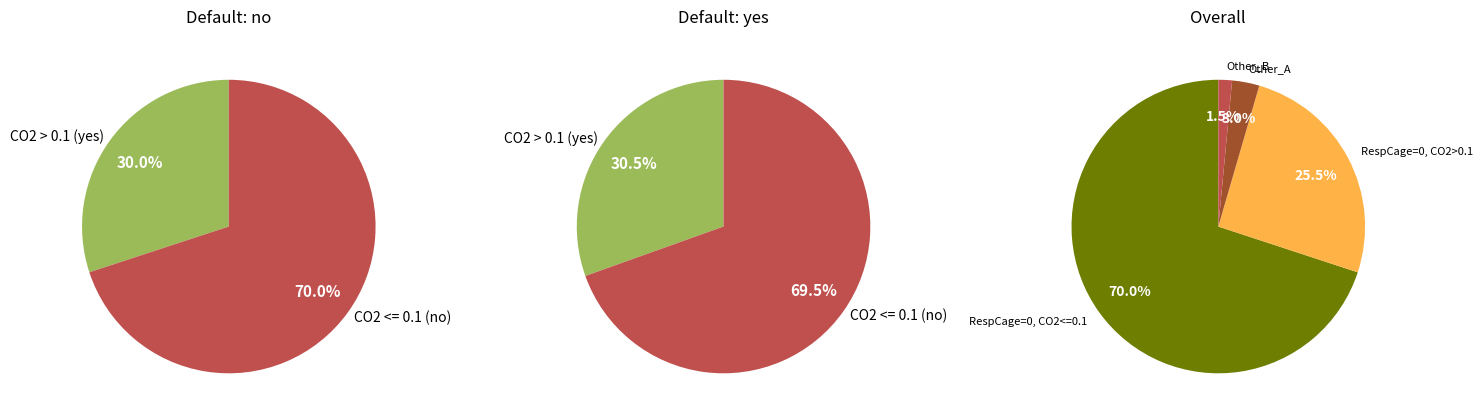

Does 5 account for over 50% of the chart?

No